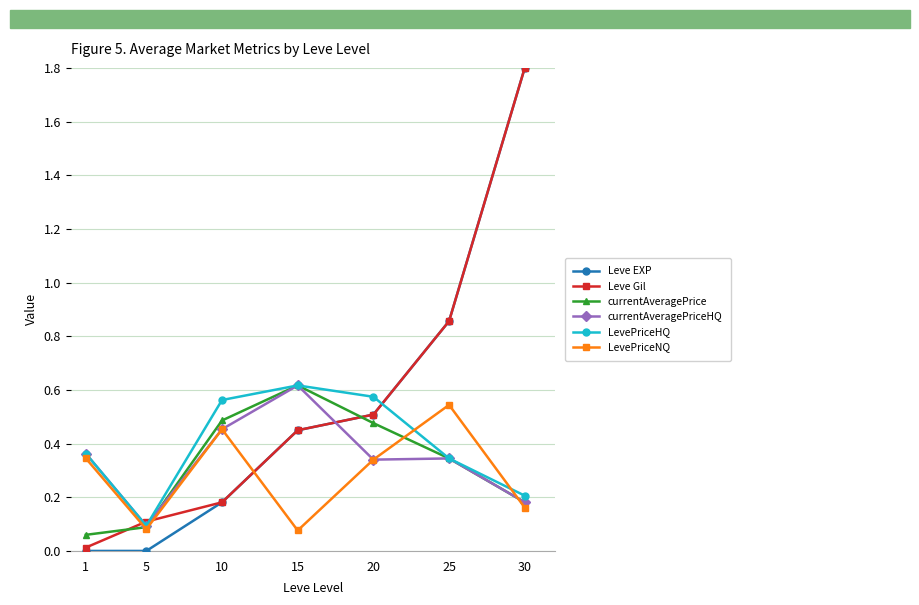

True or false: currentAveragePrice has a value of 0.3 at 10.

False